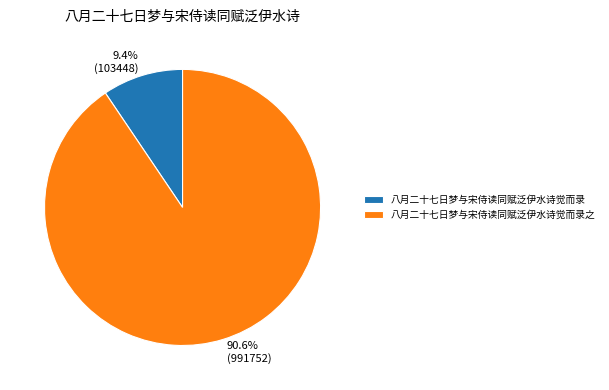

Rank the categories by value from highest to lowest.

八月二十七日梦与宋侍读同赋泛伊水诗觉而录之, 八月二十七日梦与宋侍读同赋泛伊水诗觉而录